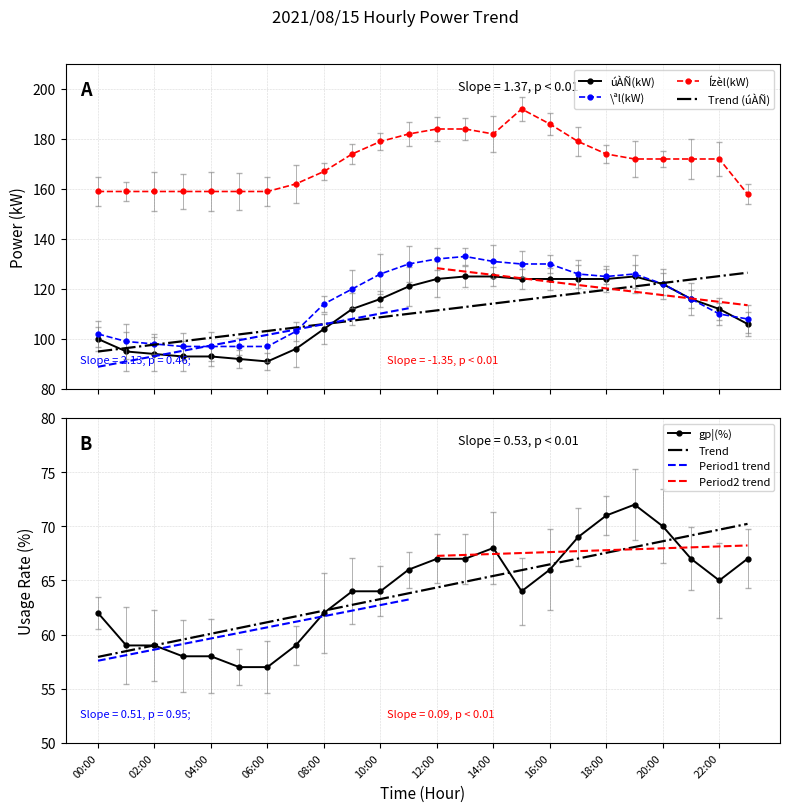

Is it true that úÀÑ(kW) equals 116 at 21:00?

True